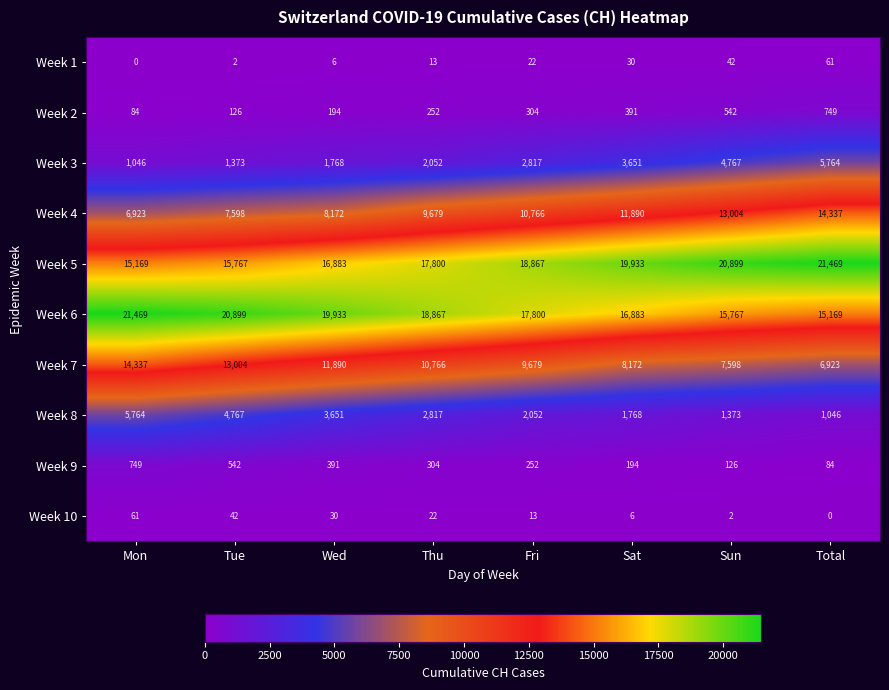

Where is Week 5 nearest to the value 18319?

Thu